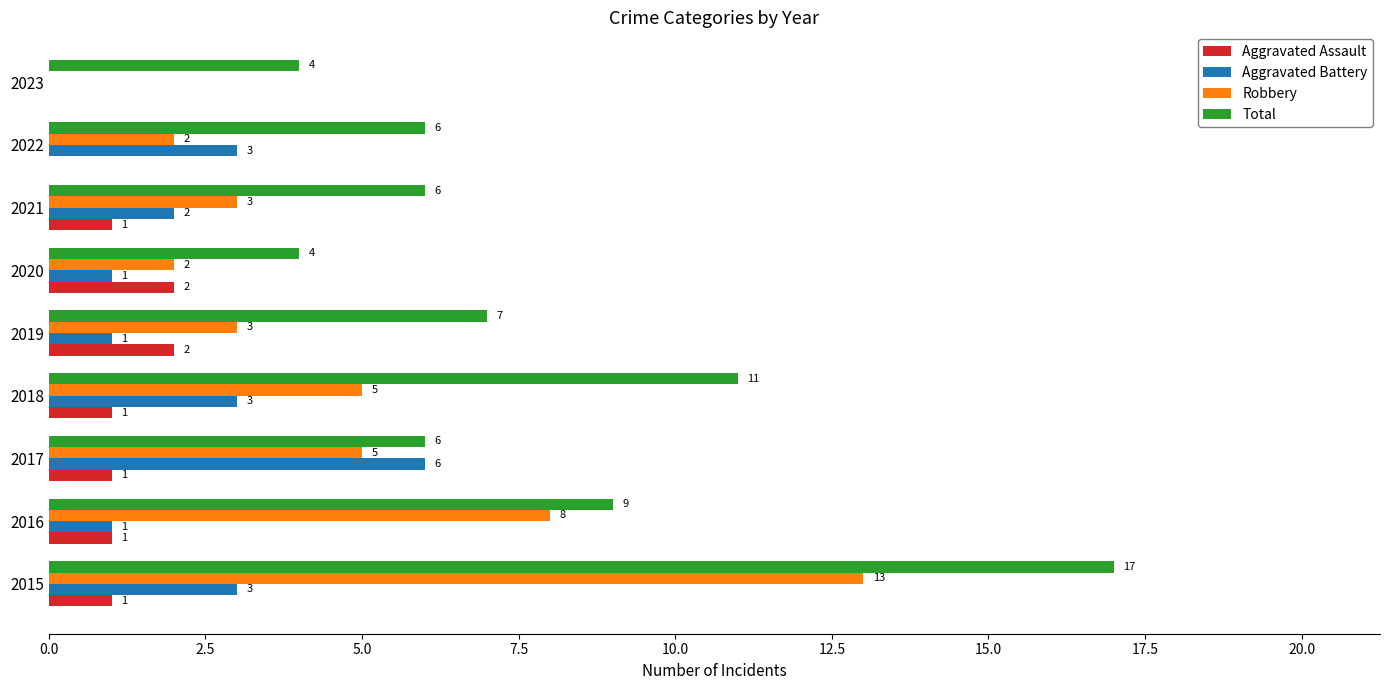

True or false: Aggravated Assault has a value of 2 at 2020.

True